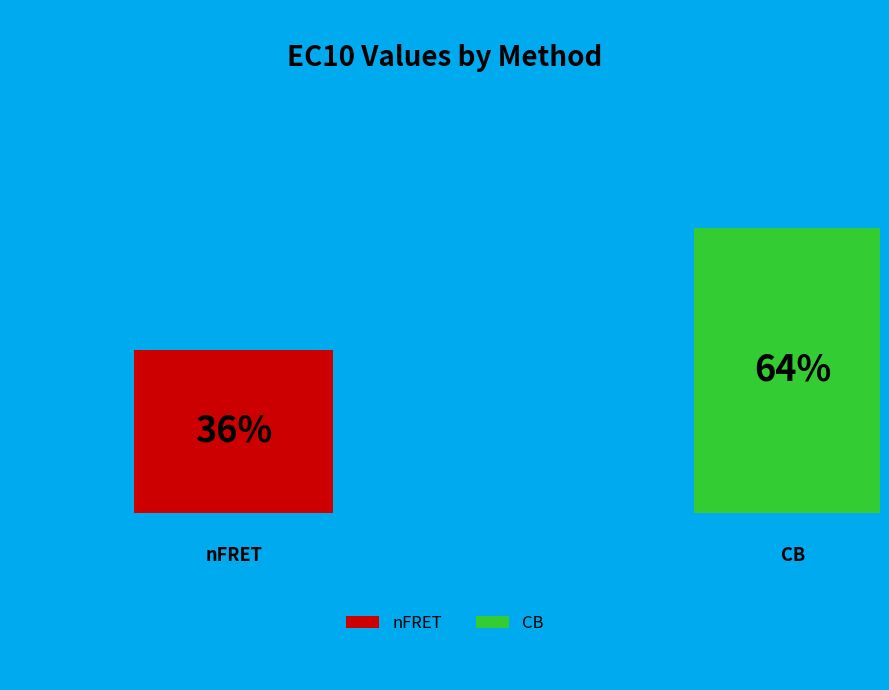

What is the majority slice?

CB